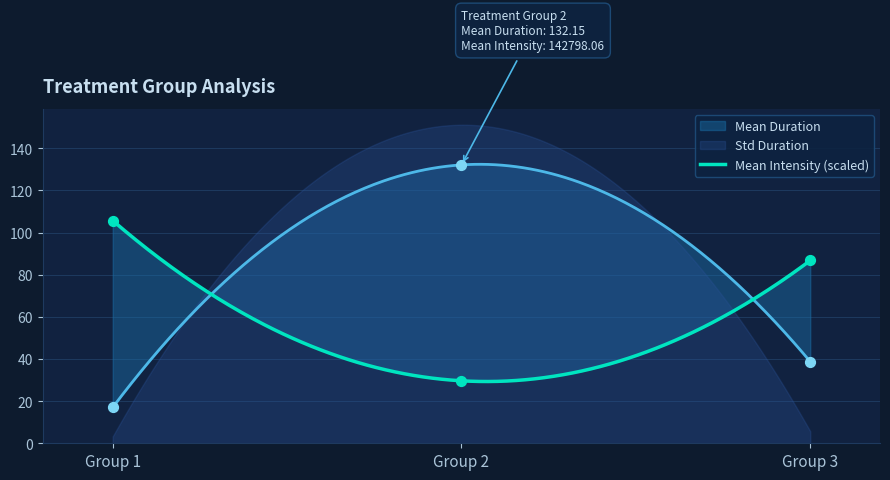

Which series has the widest spread of Y values?

Mean Duration